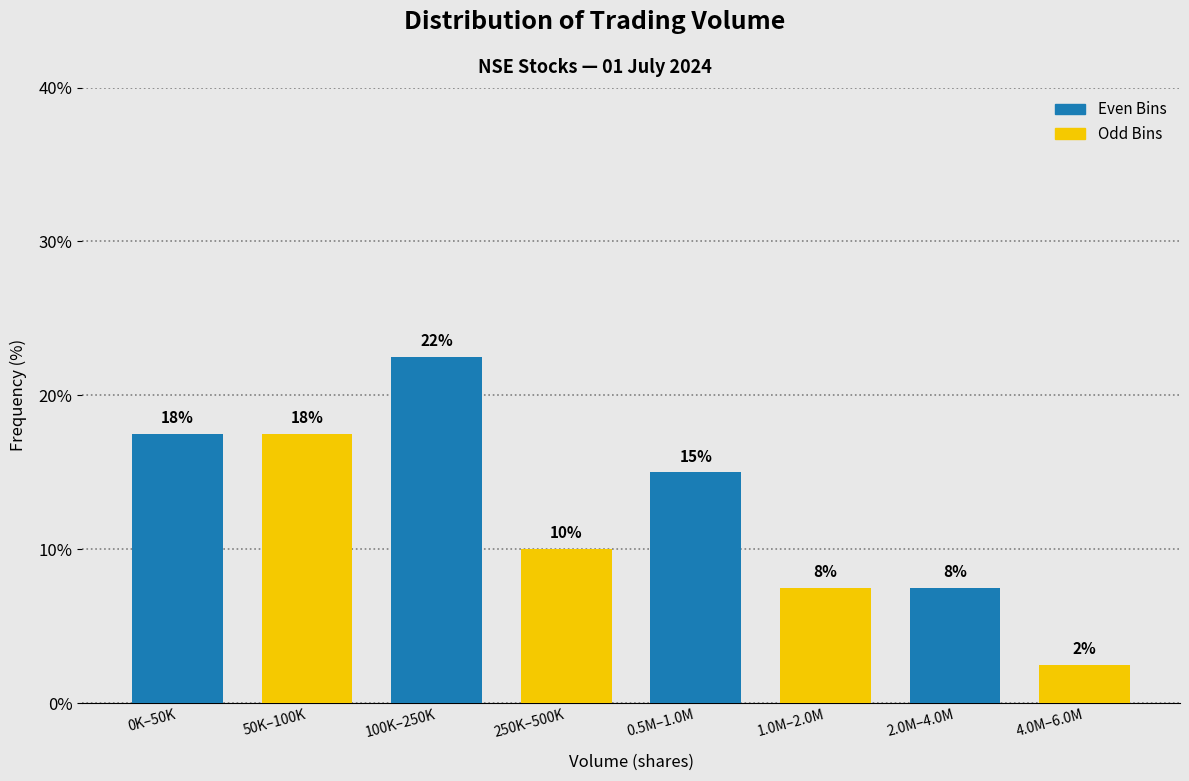

How many bars are there in total?

8